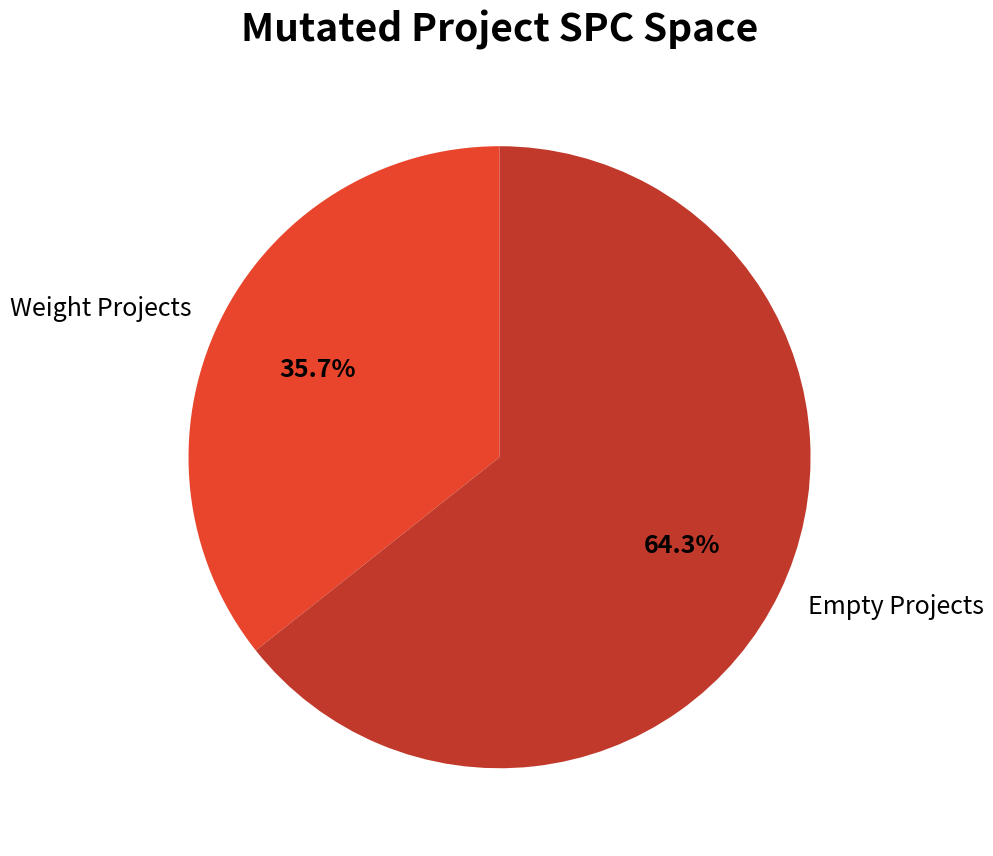

What is the majority slice?

Empty Projects